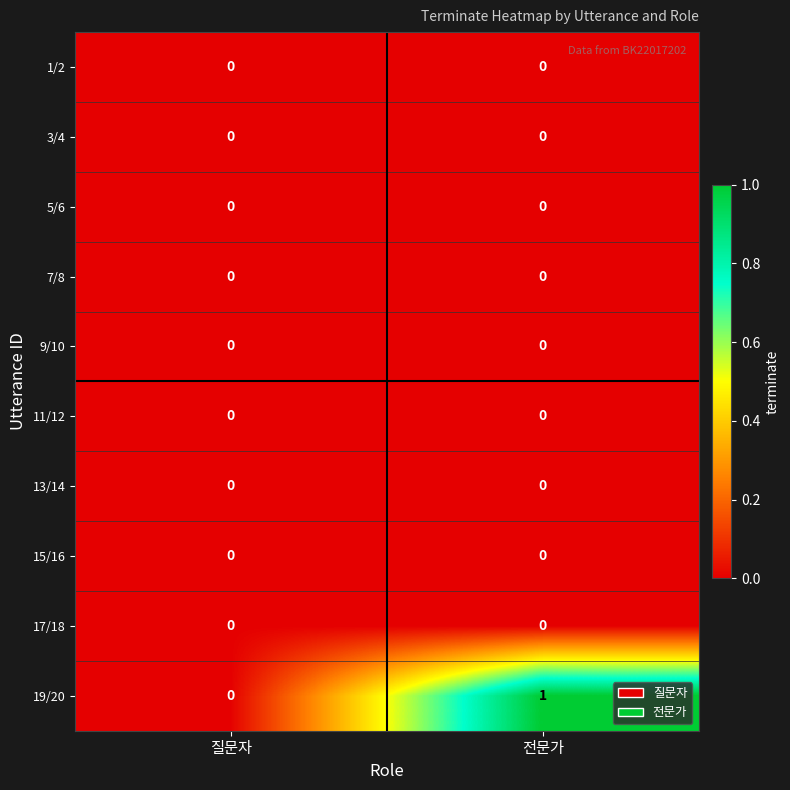

Which series changed the most between 질문자 and 전문가?

19/20